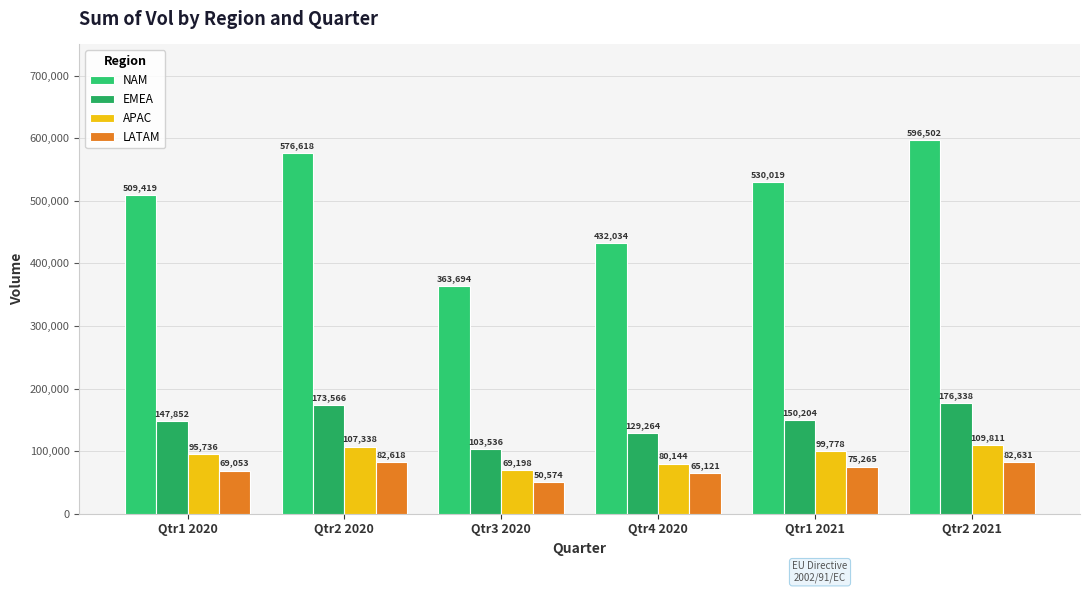

At how many categories does at least one series exceed 481971?

4